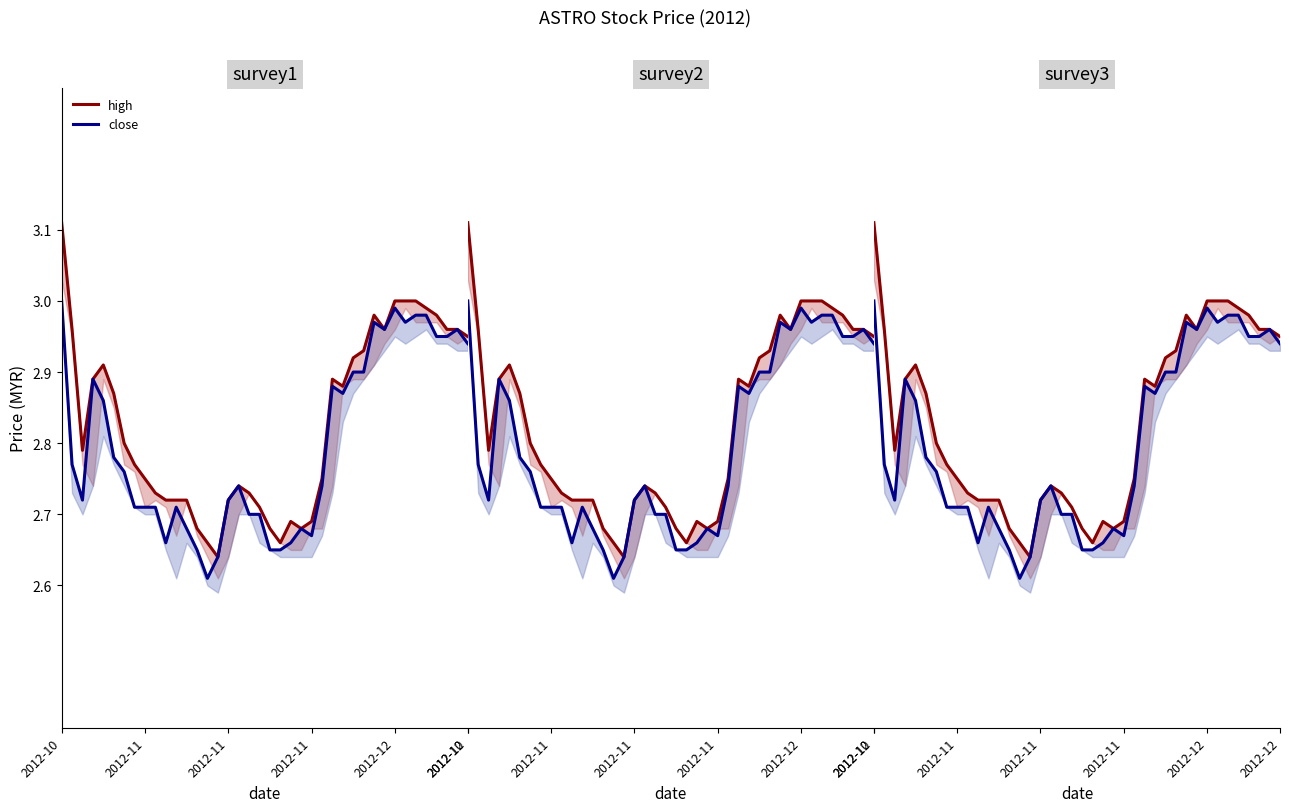

What is the approximate value of high at 2012-10?

3.1